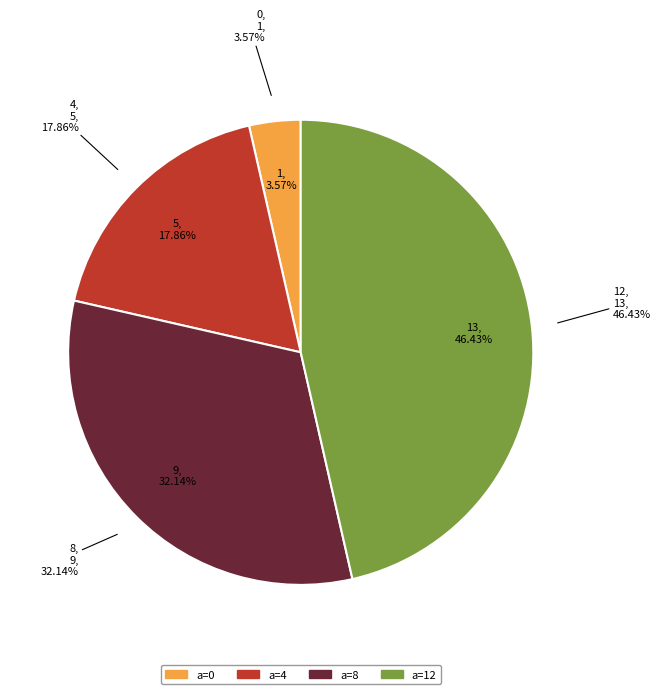

What percentage is NOT represented by 4?

82.1%